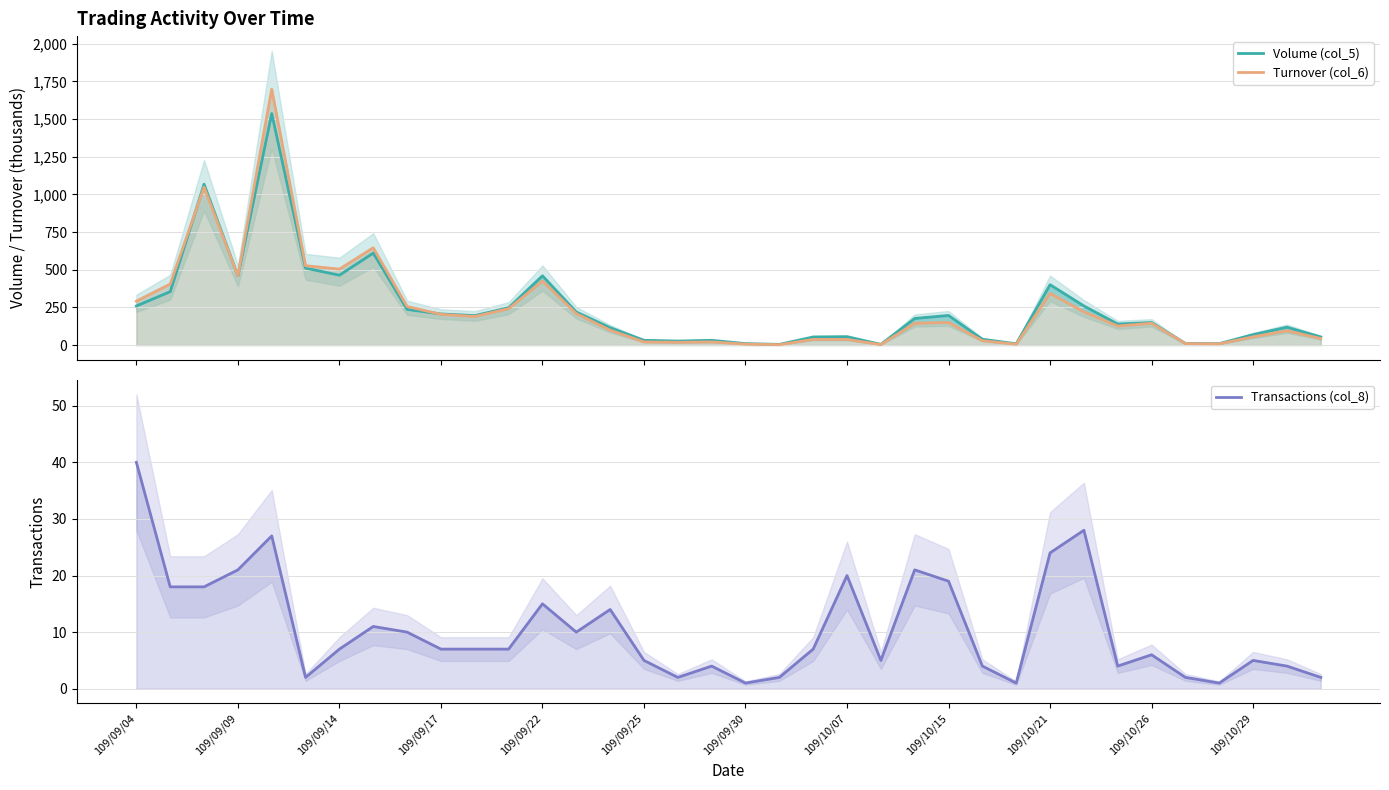

The value of Transactions (col_8) at 20 is 12.5. True or false?

False